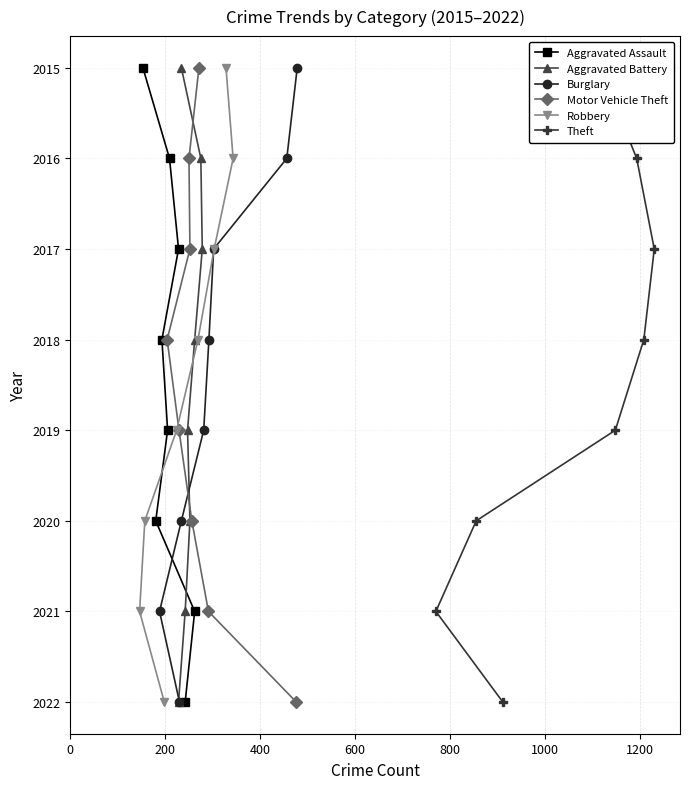

What is the maximum value for Aggravated Assault?

2022